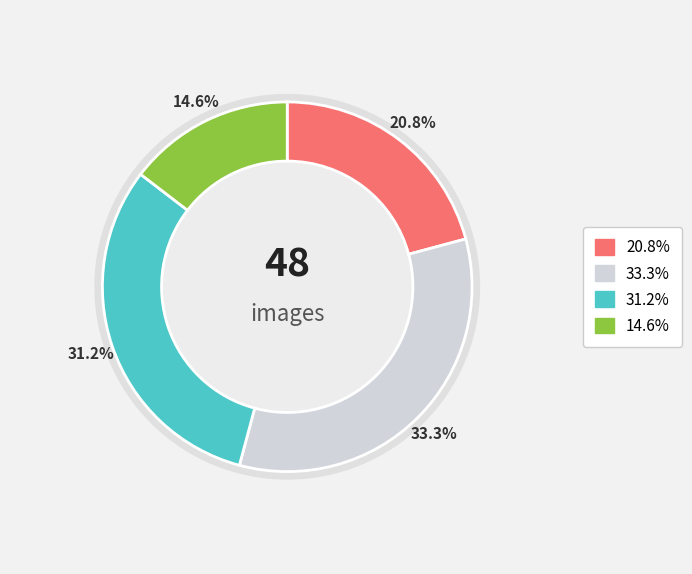

To the nearest percent, what is the combined percentage of sharpness and contrast?

65%